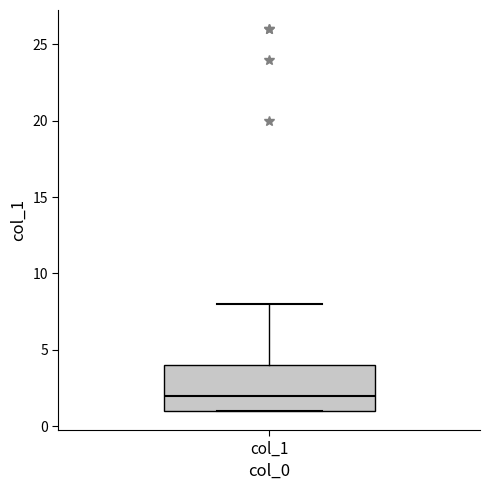

Transcribe this box plot: give where the median line is, the range the box spans, and where the two whiskers end, as read against the y-axis. The values are not printed on the chart, so give them approximately, as read against the axis.

median 2, box 1 to 4, whiskers 1 to 8